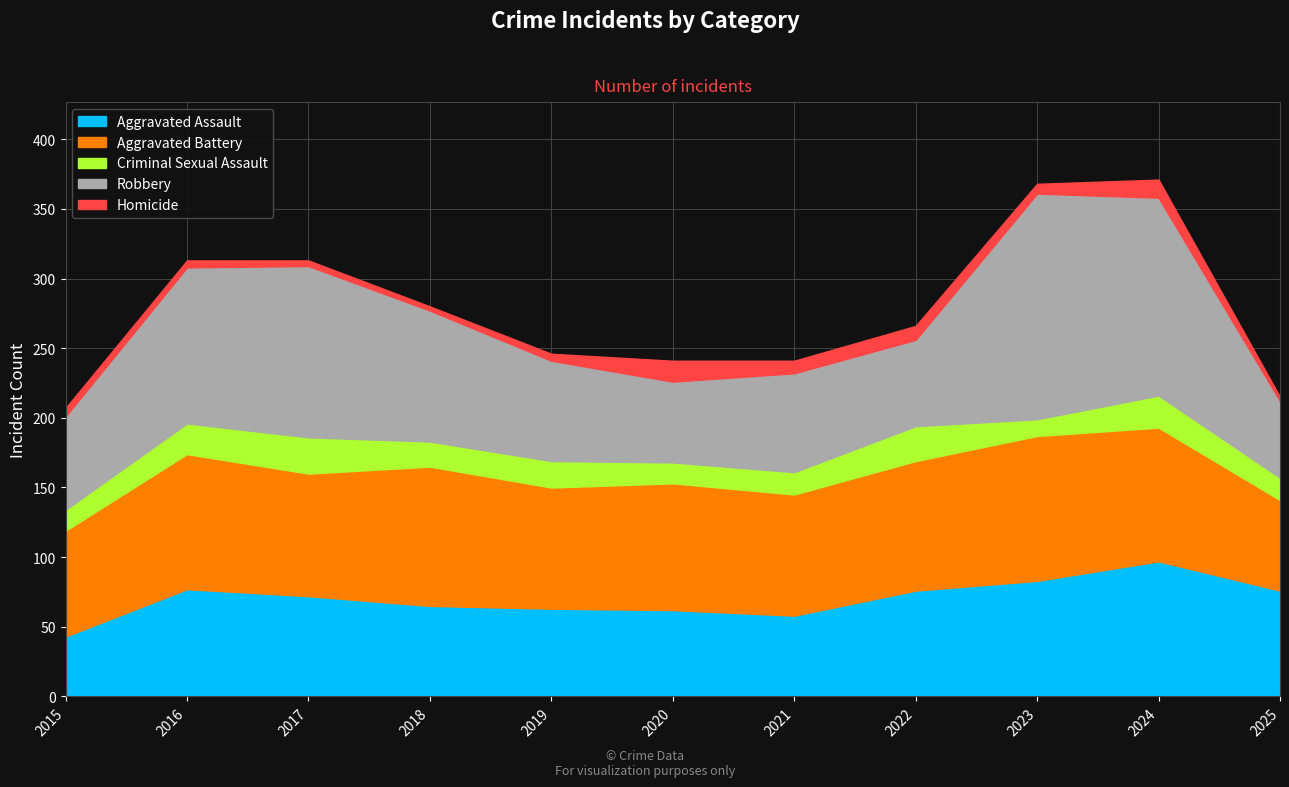

Is the value of Criminal Sexual Assault at 2025 greater than the value of Aggravated Battery at 2022?

No